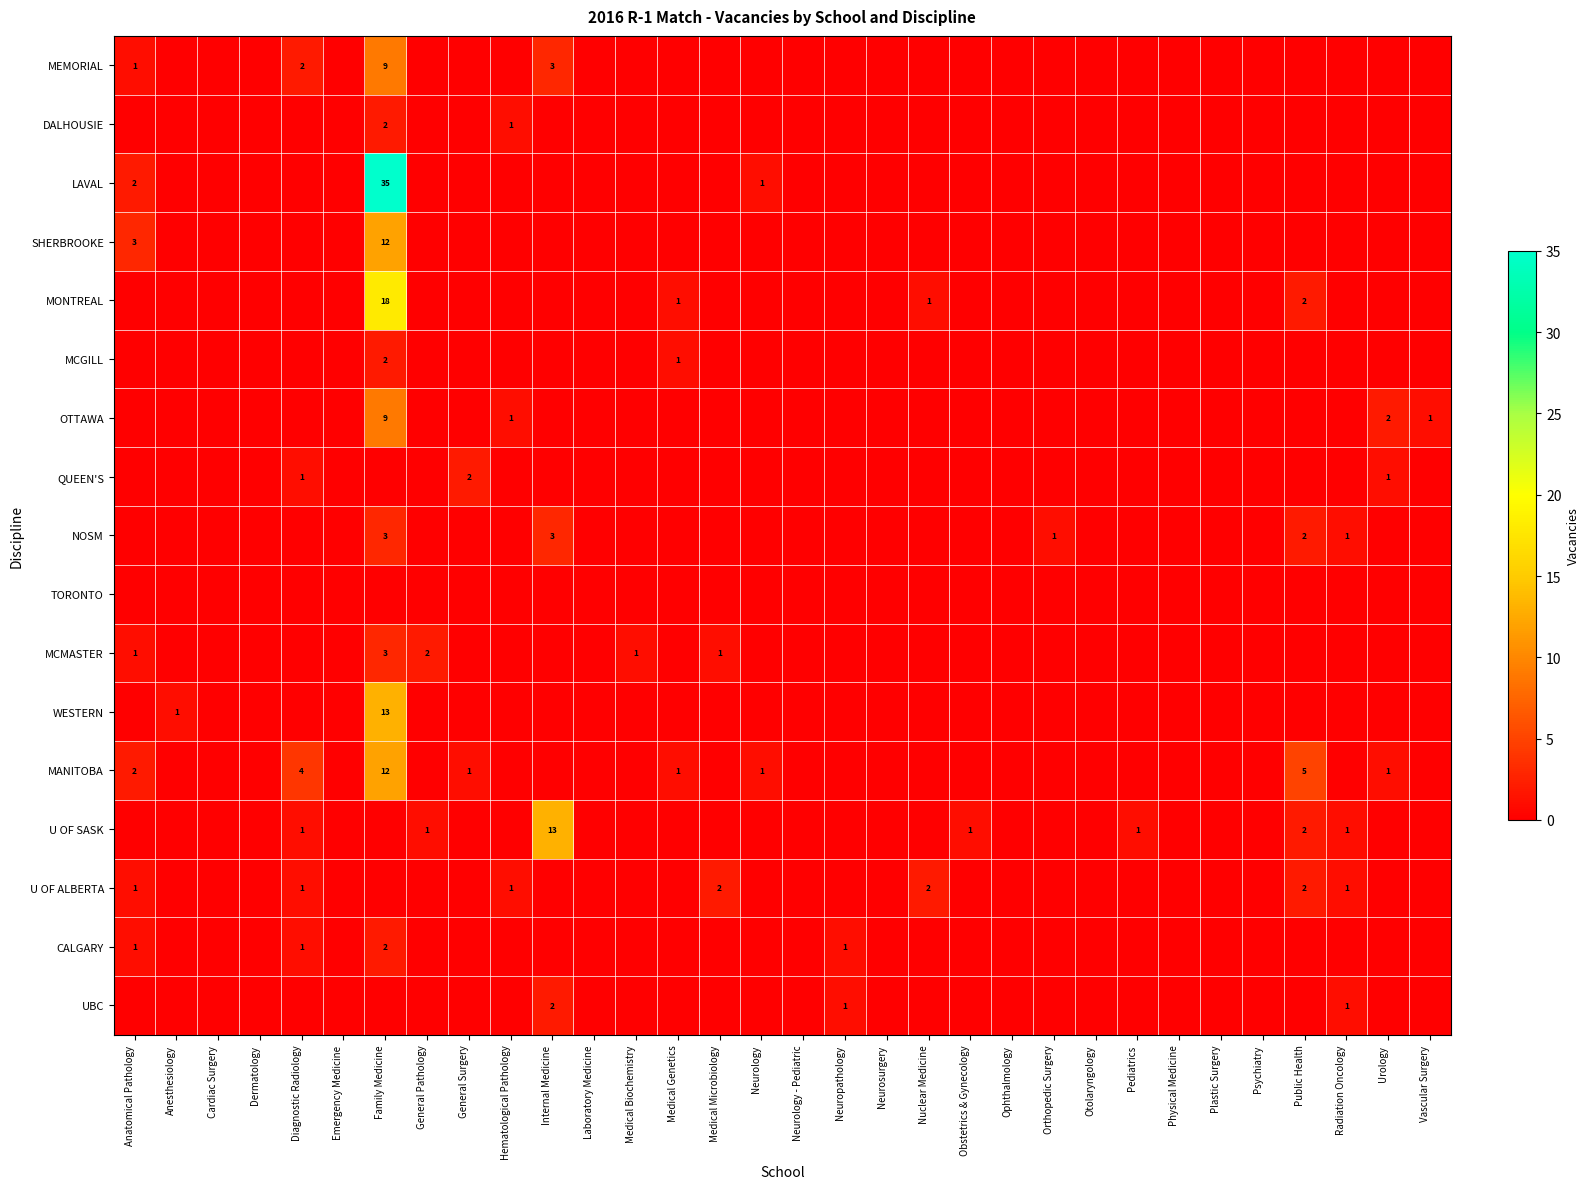

Is it true that CALGARY equals 2 at Family Medicine?

True